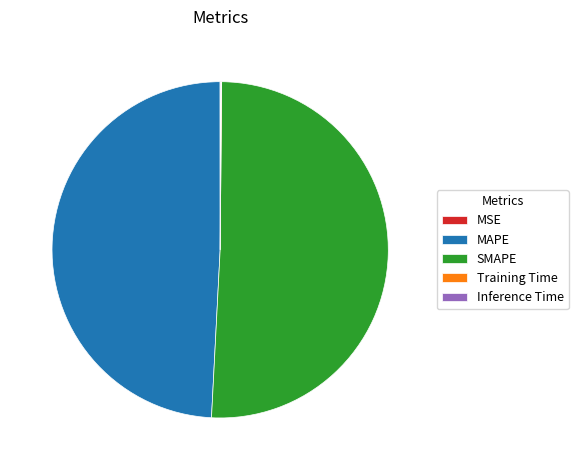

Which category has the biggest portion of the pie?

SMAPE